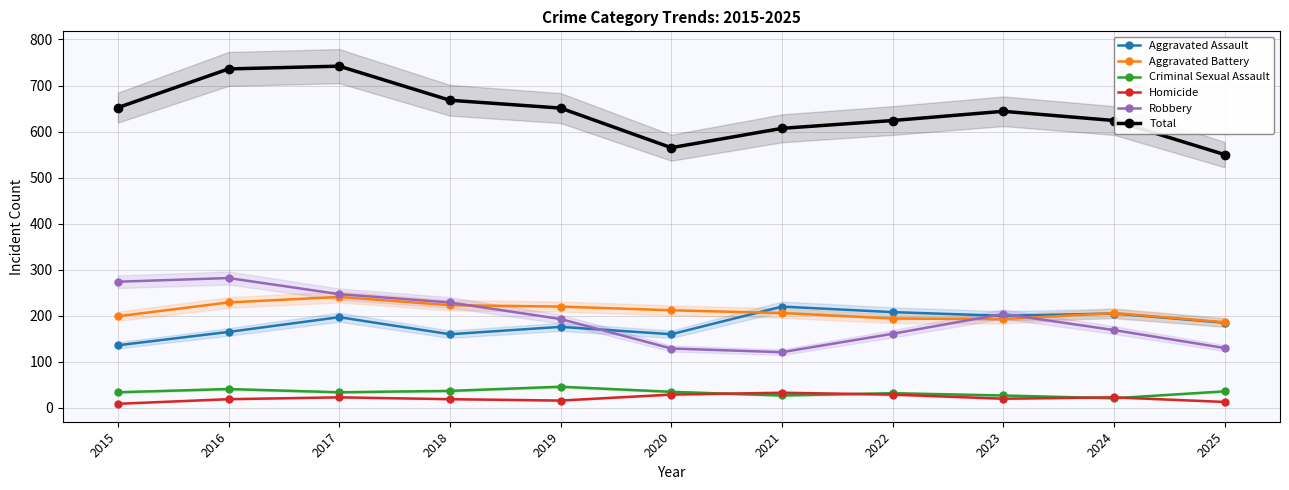

At which category does Total reach its first local valley?

2020